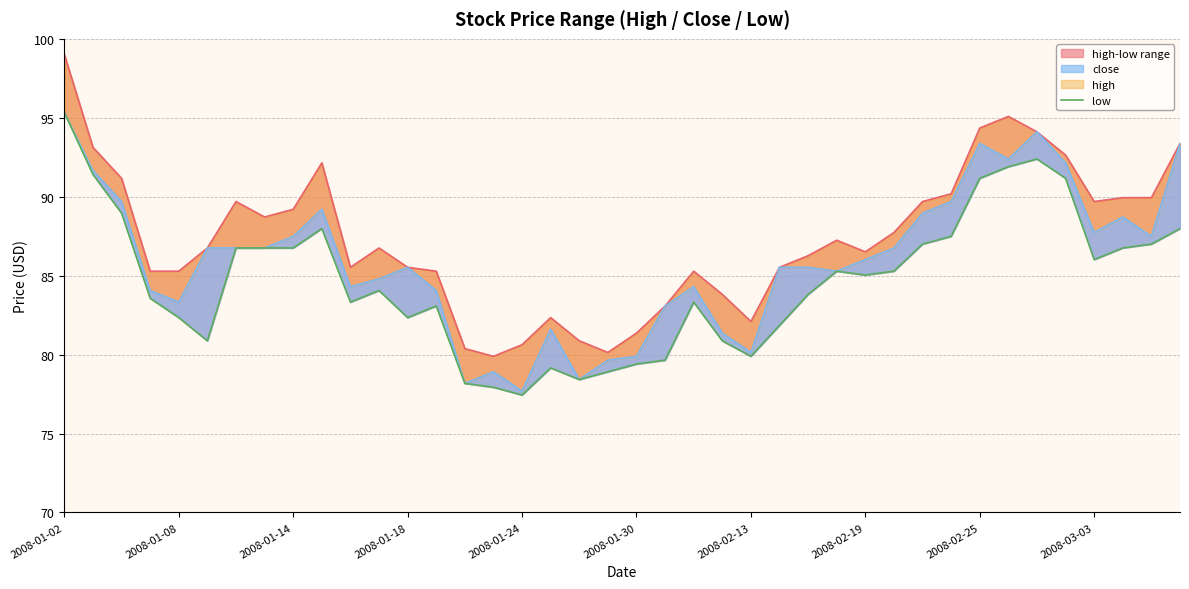

True or false: close and high intersect in this chart.

False